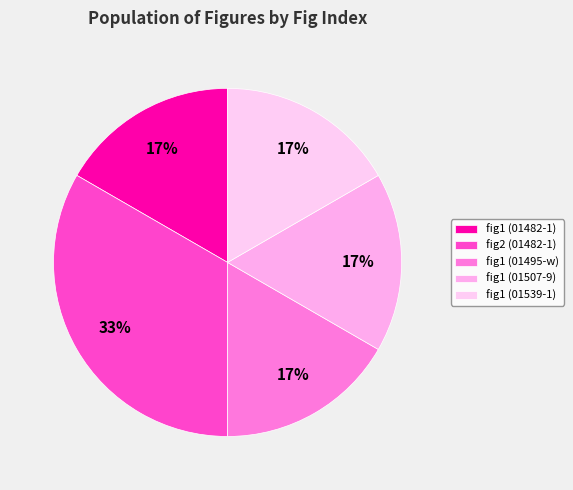

Is there any slice that represents more than half of the pie?

No